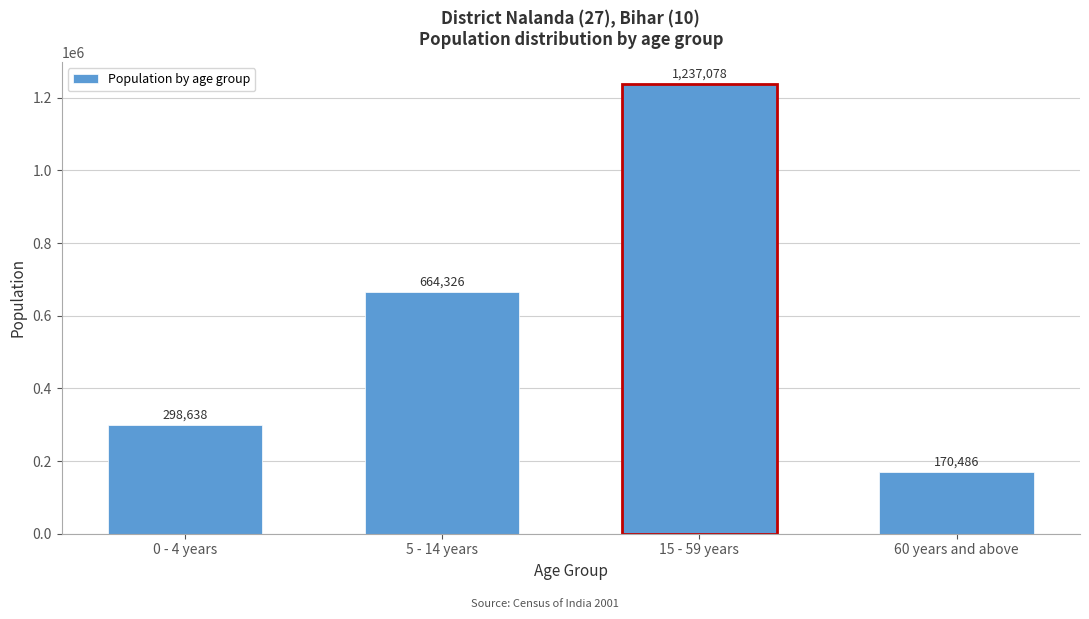

Reading left to right, extract all data points from this chart.

0 - 4 years=298638	5 - 14 years=664326	15 - 59 years=1237078	60 years and above=170486